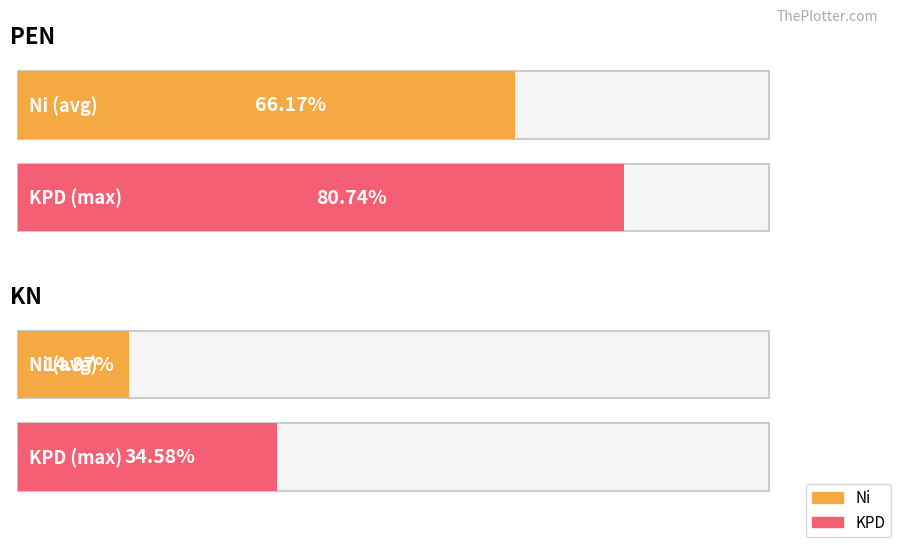

How many bars are there in each group?

2